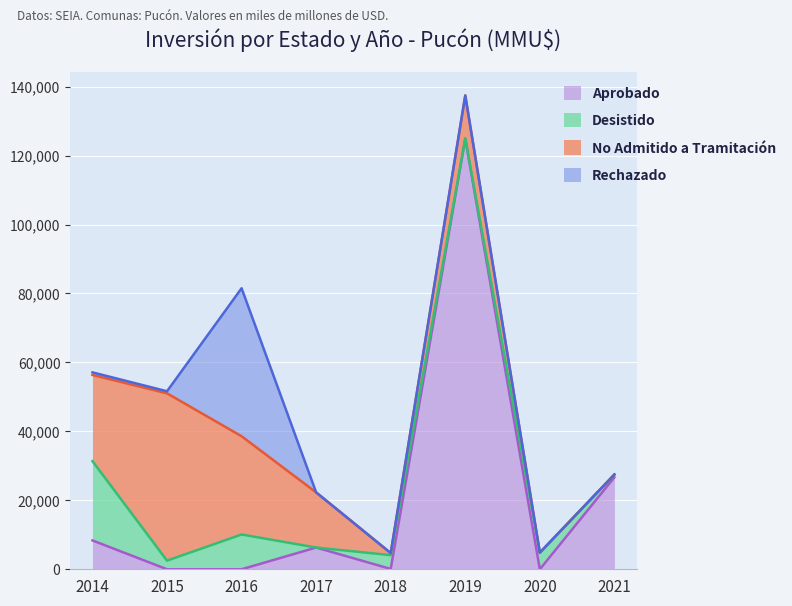

At which category is the sum across all series the highest?

2019